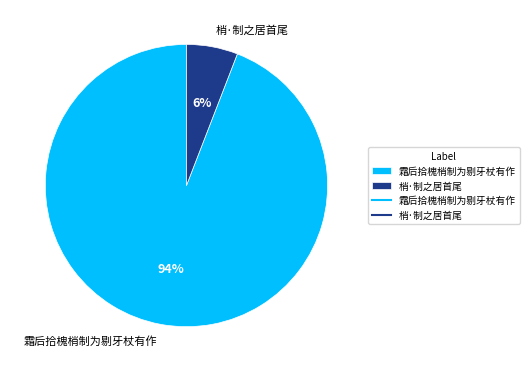

How many segments does this pie chart have?

2